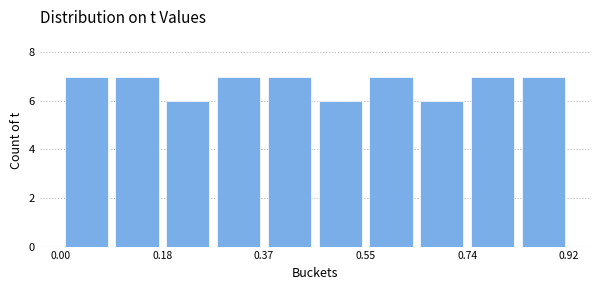

Reading left to right, transcribe this chart: for each bar, give the range it covers on the x-axis and its height. Neither the bar edges nor the heights are printed on the chart, so give them approximately, as read against the axes.

0.000 to 0.092: 7
0.092 to 0.184: 7
0.184 to 0.276: 6
0.276 to 0.368: 7
0.368 to 0.460: 7
0.460 to 0.552: 6
0.552 to 0.644: 7
0.644 to 0.736: 6
0.736 to 0.828: 7
0.828 to 0.920: 7